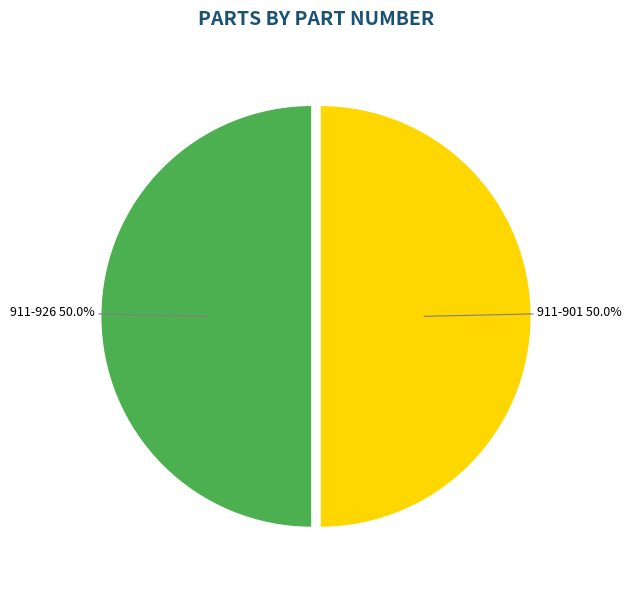

How many slices are in this pie chart?

2